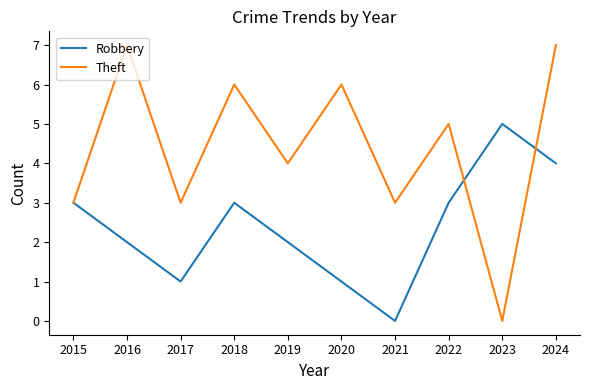

Reading right to left, list all the values displayed in this chart.

Robbery: 4	5	3	0	1	2	3	1	2	3
Theft: 7	0	5	3	6	4	6	3	7	3